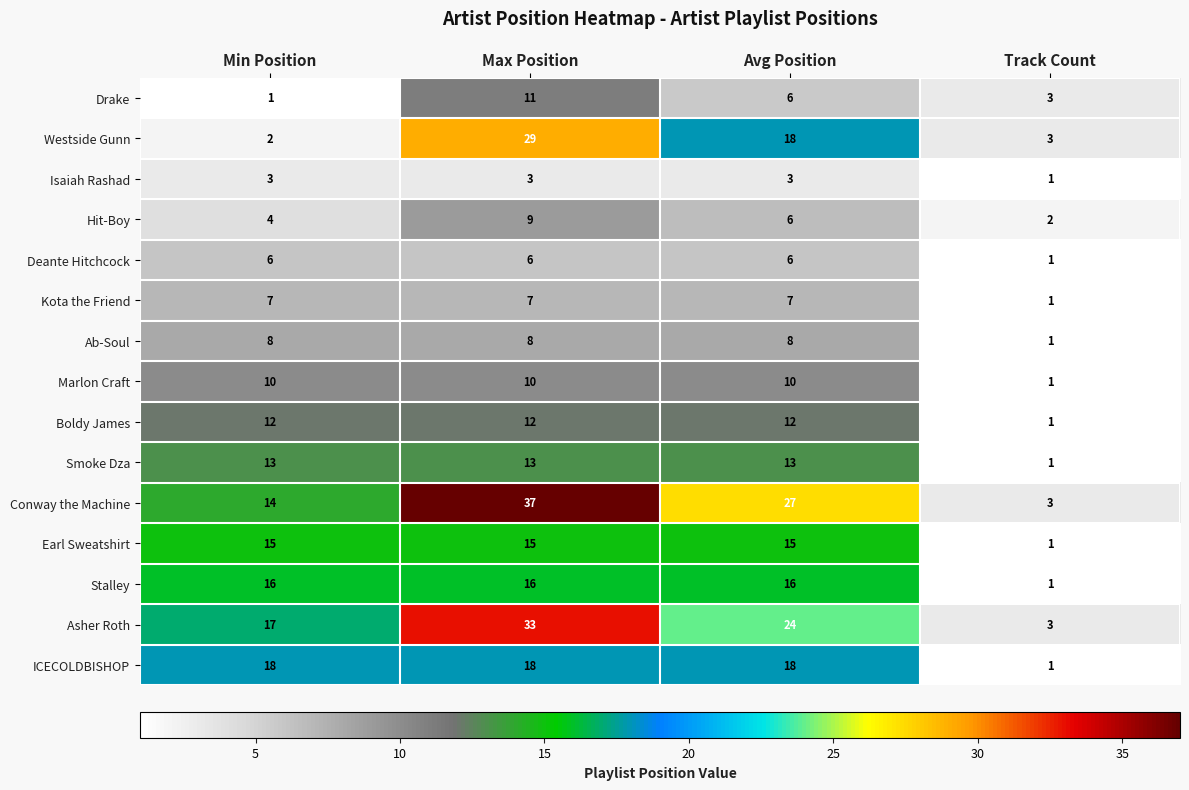

What is the greatest value displayed?

37